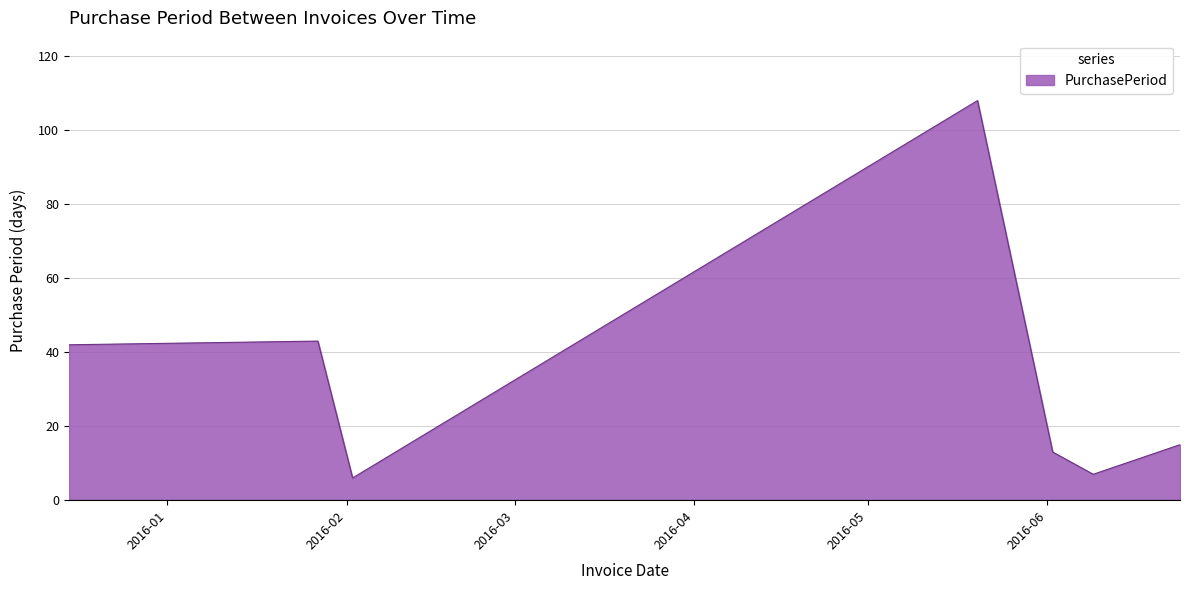

What is the difference between the maximum and minimum values?

102